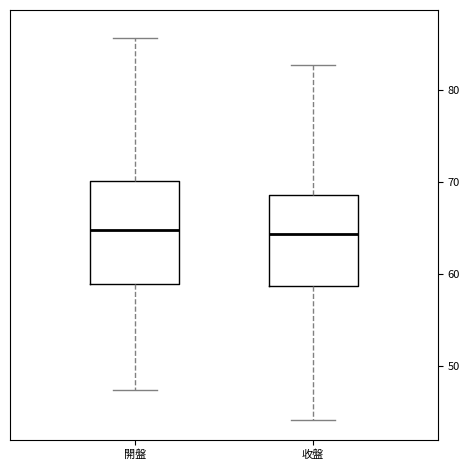

Reading left to right, read every box against the y-axis: the position of its median line, the range the box covers, and the ends of its whiskers. The values are not printed on the chart, so give them approximately, as read against the axis.

開盤: median 65, box 59 to 70, whiskers 47 to 86
收盤: median 64, box 59 to 69, whiskers 44 to 83